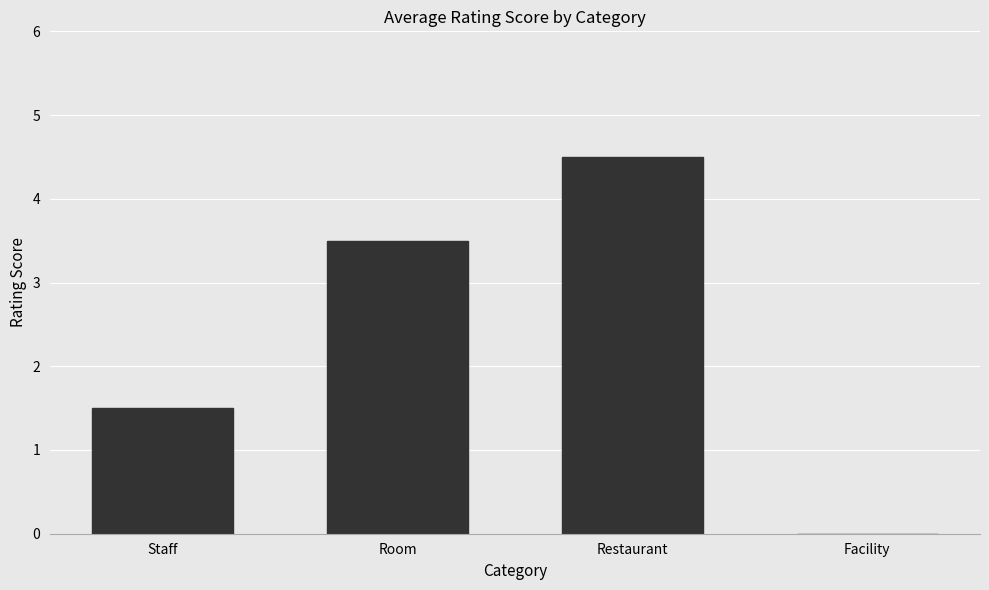

Which label corresponds to the largest value in the chart?

Restaurant